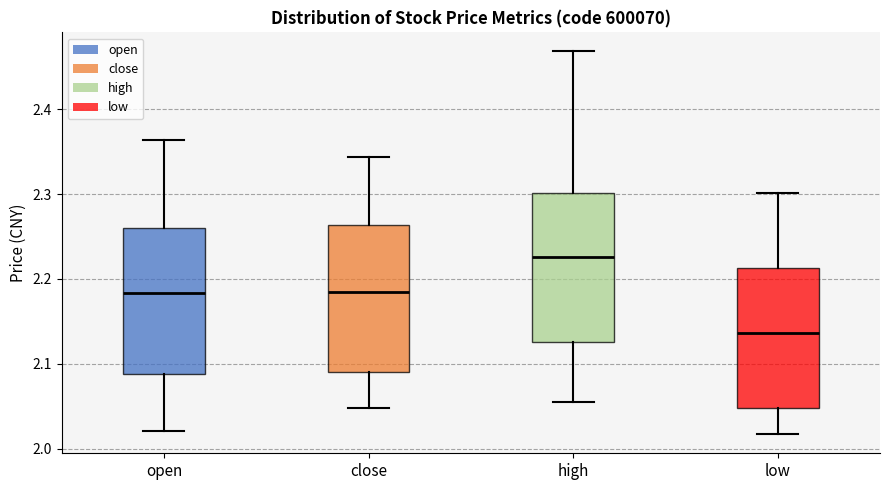

Reading left to right, read every box against the y-axis: the position of its median line, the range the box covers, and the ends of its whiskers. The values are not printed on the chart, so give them approximately, as read against the axis.

open: median 2.18, box 2.09 to 2.26, whiskers 2.02 to 2.36
close: median 2.18, box 2.09 to 2.26, whiskers 2.05 to 2.34
high: median 2.23, box 2.13 to 2.30, whiskers 2.06 to 2.47
low: median 2.14, box 2.05 to 2.21, whiskers 2.02 to 2.30